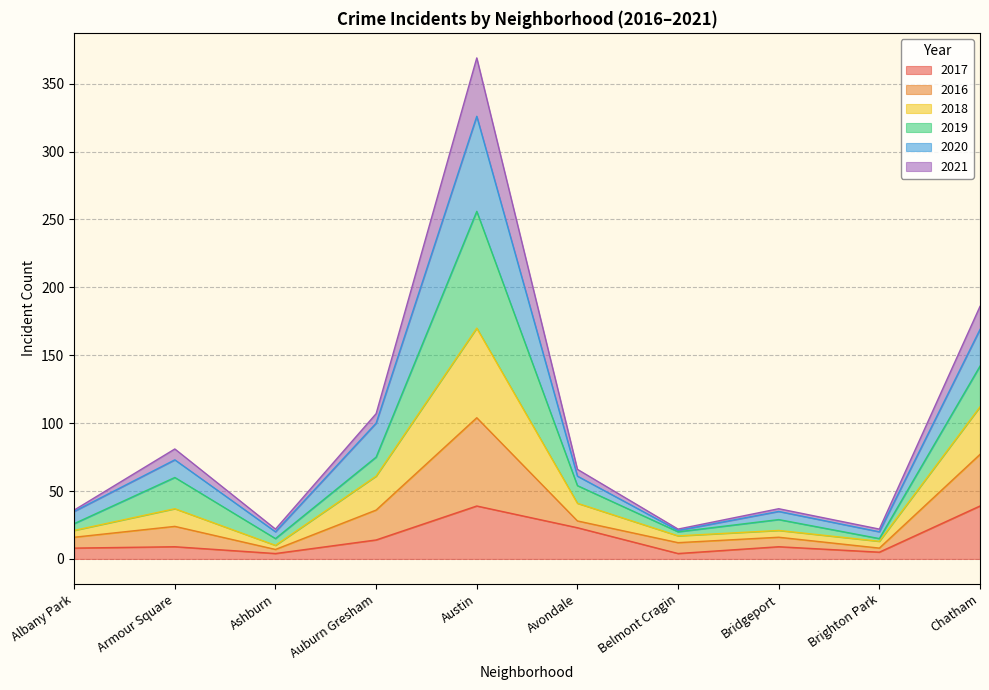

At which category is the sum across all series the highest?

Austin